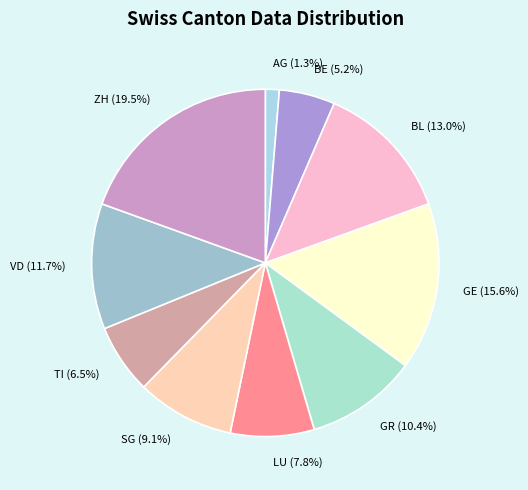

How many slices are in this pie chart?

10